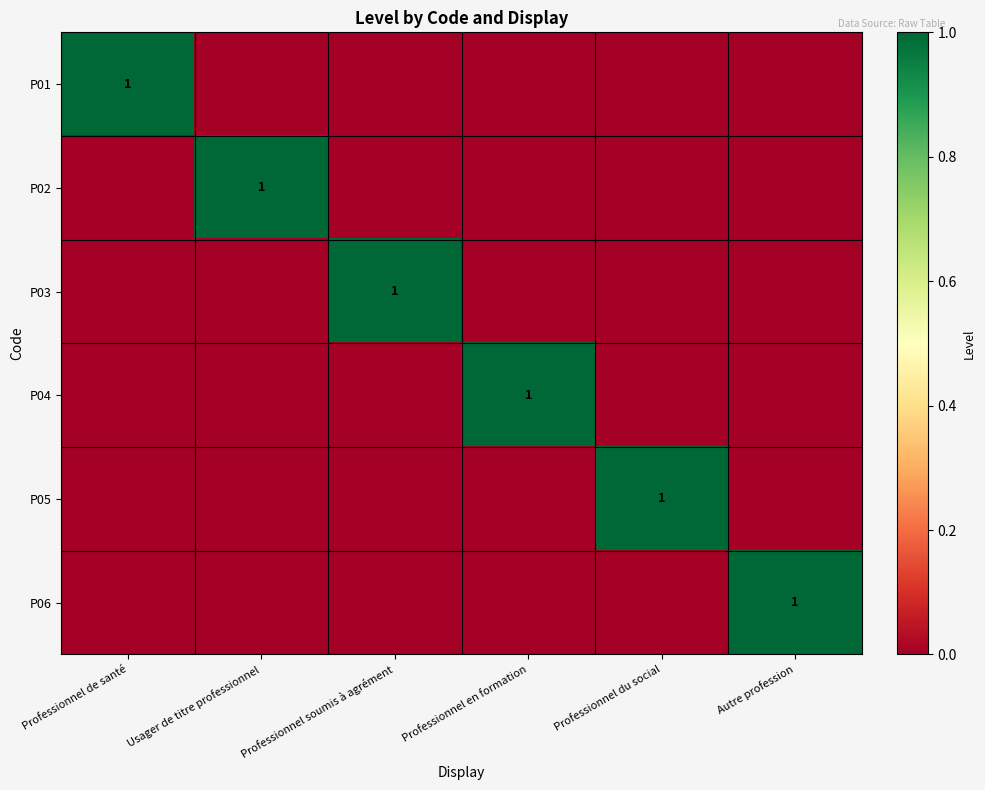

At Professionnel de santé, list the series in order from largest to smallest.

P01, P02, P03, P04, P05, P06